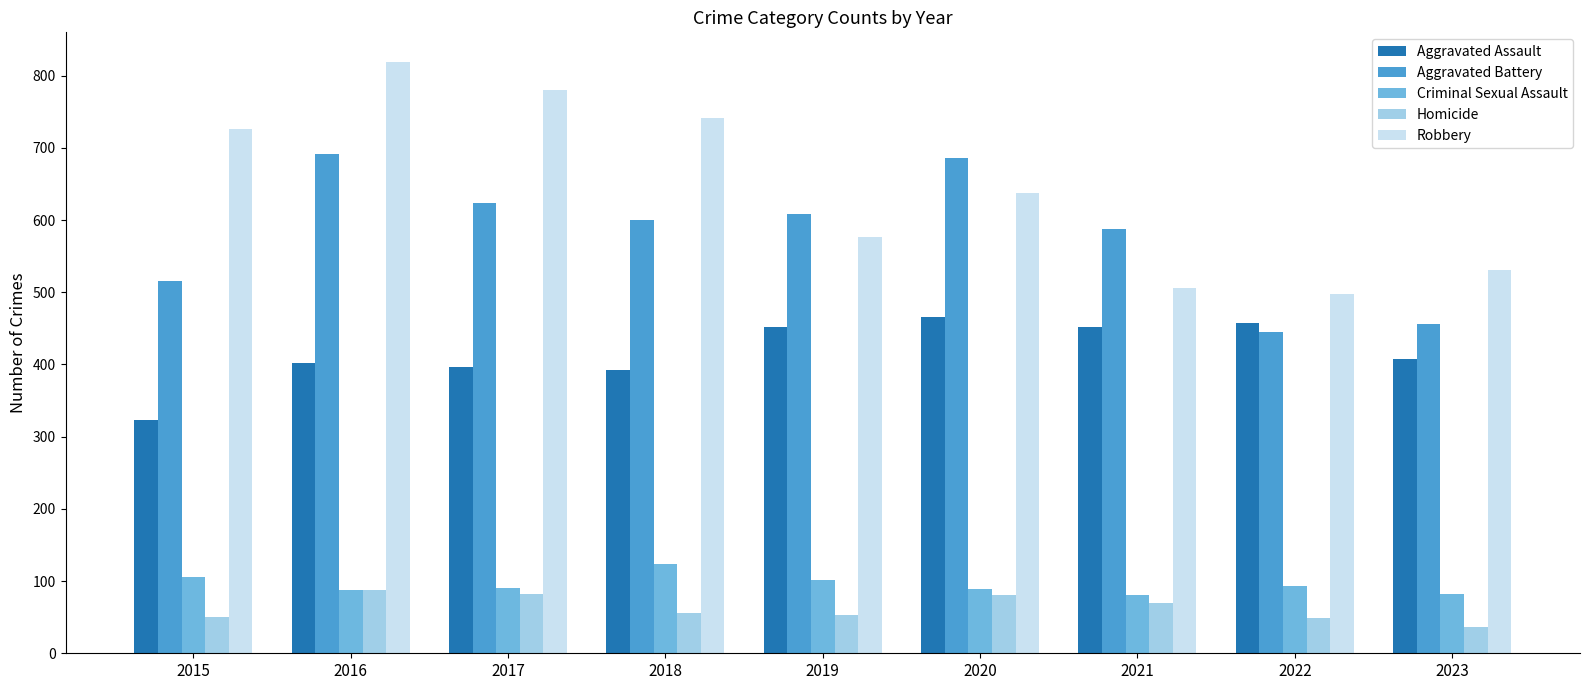

How many categories are shown in the chart?

9